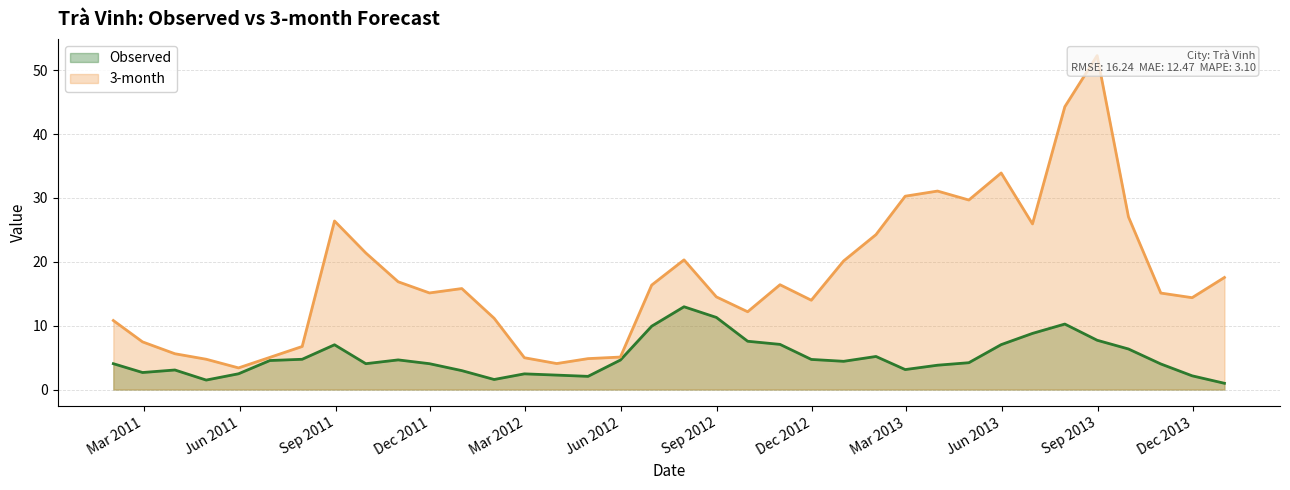

What is the maximum value for Observed?

13.0